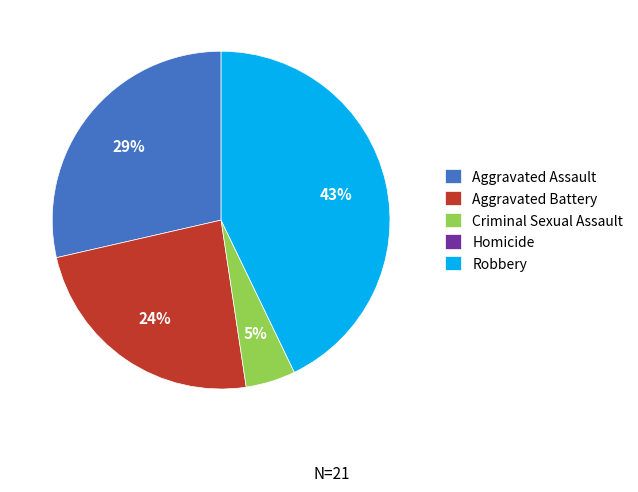

Is the sum of Criminal Sexual Assault and Robbery greater than half?

No